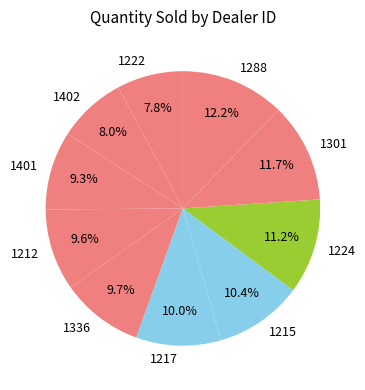

Is it true that 1402 is 8% of the pie?

True